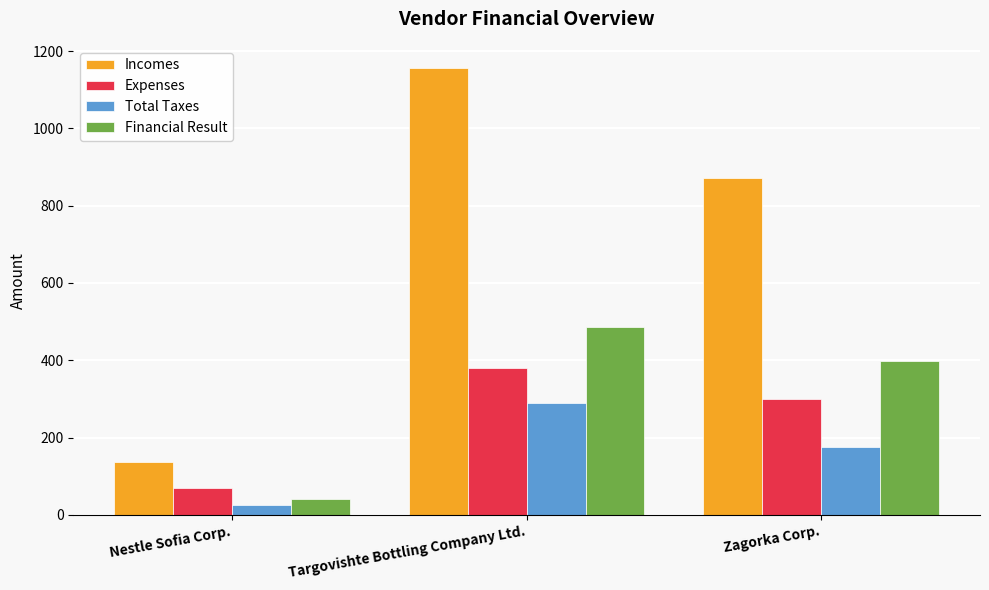

What is the sum of all Expenses values?

750.0